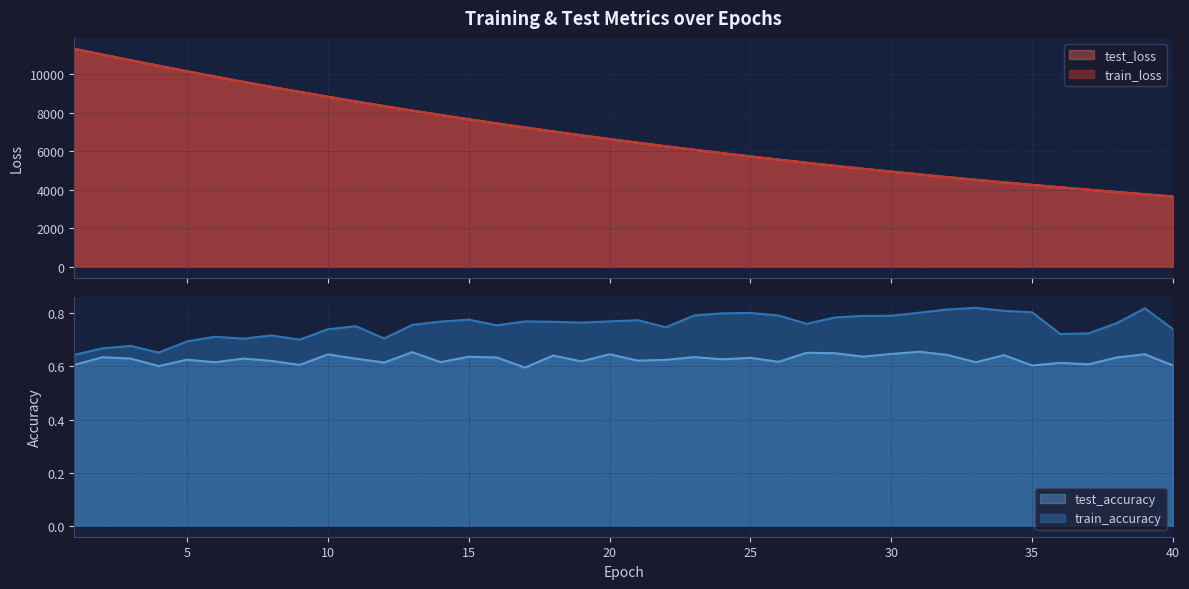

Reading left to right, what are all the values shown in this chart?

test_loss: 1=11307.8	2=11010.0	3=10716.1	4=10428.7	5=10144.5	6=9866.7	7=9596.9	8=9332.4	9=9074.4	10=8822.9	11=8577.1	12=8338.3	13=8103.7	14=7876.1	15=7654.2	16=7438.4	17=7227.5	18=7022.1	19=6822.0	20=6627.0	21=6437.3	22=6252.6	23=6071.9	24=5896.6	25=5726.1	26=5560.1	27=5398.5	28=5240.6	29=5087.6	30=4938.5	31=4793.1	32=4651.6	33=4514.3	34=4380.5	35=4250.6	36=4125.6	37=4002.2	38=3882.3	39=3765.3	40=3652.2
train_loss: 1=11306.4	2=11008.5	3=10714.3	4=10426.8	5=10142.6	6=9865.1	7=9595.2	8=9331.0	9=9073.2	10=8821.4	11=8575.6	12=8336.7	13=8102.5	14=7874.9	15=7653.1	16=7437.1	17=7226.1	18=7020.7	19=6820.7	20=6625.7	21=6436.0	22=6251.3	23=6070.8	24=5895.4	25=5724.9	26=5558.9	27=5397.3	28=5239.7	29=5086.5	30=4937.4	31=4792.2	32=4650.8	33=4513.5	34=4379.8	35=4249.7	36=4124.3	37=4001.1	38=3881.3	39=3764.6	40=3651.8
test_accuracy: 1=0.6	2=0.6	3=0.6	4=0.6	5=0.6	6=0.6	7=0.6	8=0.6	9=0.6	10=0.6	11=0.6	12=0.6	13=0.7	14=0.6	15=0.6	16=0.6	17=0.6	18=0.6	19=0.6	20=0.6	21=0.6	22=0.6	23=0.6	24=0.6	25=0.6	26=0.6	27=0.7	28=0.6	29=0.6	30=0.6	31=0.7	32=0.6	33=0.6	34=0.6	35=0.6	36=0.6	37=0.6	38=0.6	39=0.6	40=0.6
train_accuracy: 1=0.6	2=0.7	3=0.7	4=0.7	5=0.7	6=0.7	7=0.7	8=0.7	9=0.7	10=0.7	11=0.8	12=0.7	13=0.8	14=0.8	15=0.8	16=0.8	17=0.8	18=0.8	19=0.8	20=0.8	21=0.8	22=0.7	23=0.8	24=0.8	25=0.8	26=0.8	27=0.8	28=0.8	29=0.8	30=0.8	31=0.8	32=0.8	33=0.8	34=0.8	35=0.8	36=0.7	37=0.7	38=0.8	39=0.8	40=0.7